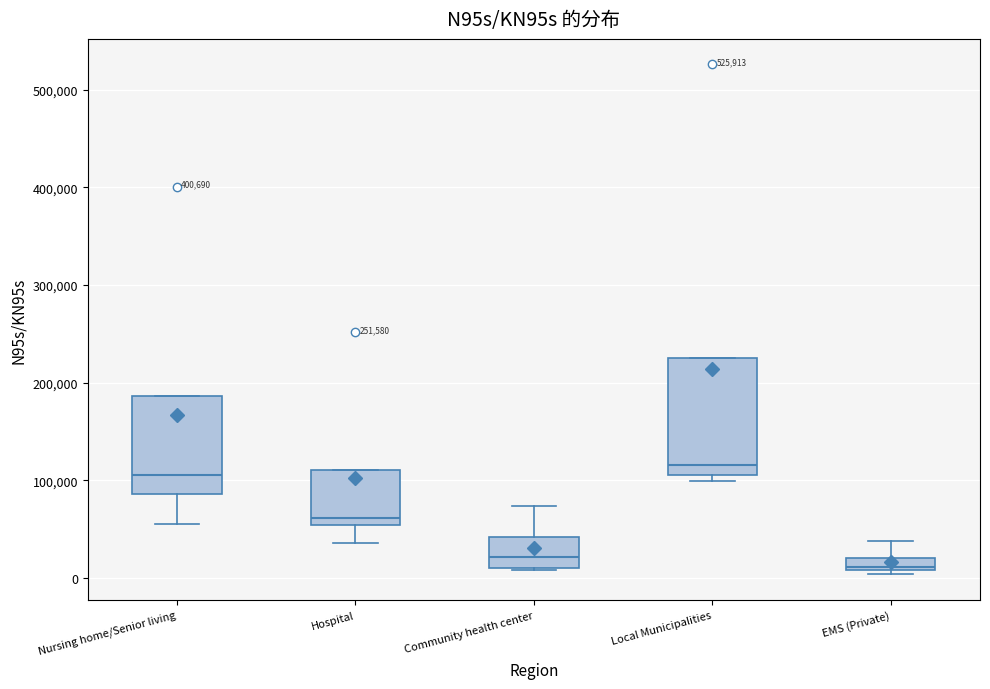

Where is the lower edge of the box for Local Municipalities on the y-axis? The values are not printed on the chart, so give them approximately, as read against the axis.

110000